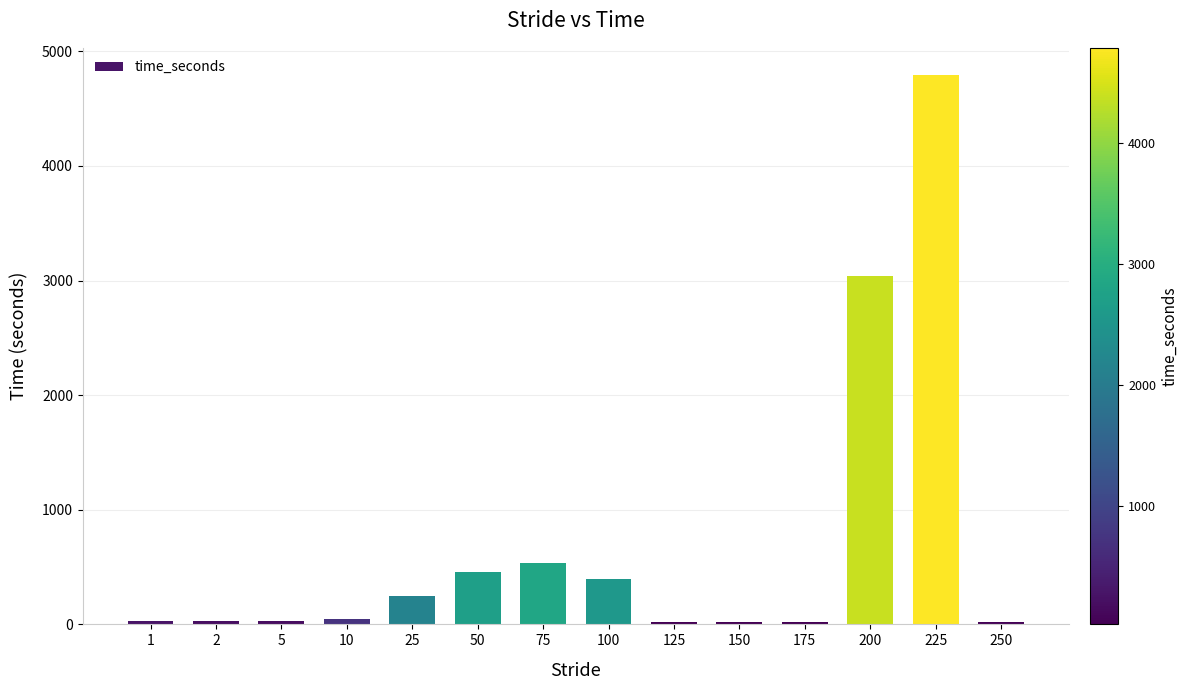

What is the sum of all values?

9676.9